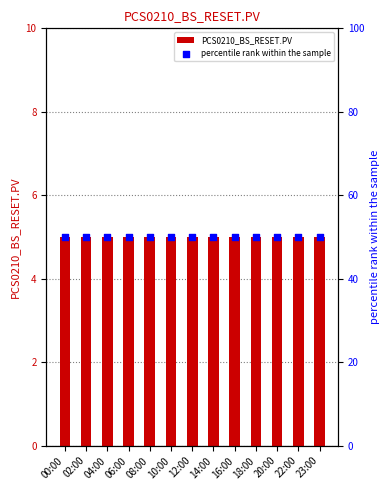

At how many categories does at least one series exceed 46?

13